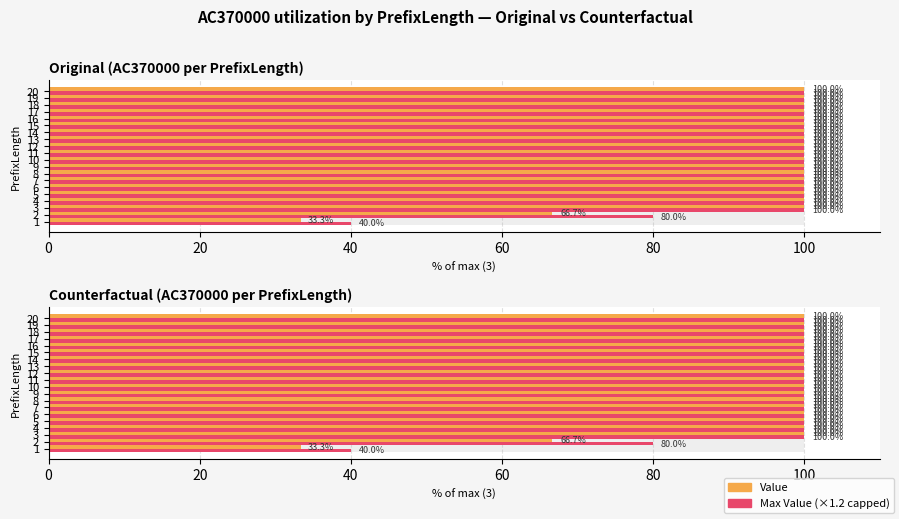

Which has a higher value, 3 or 16?

3